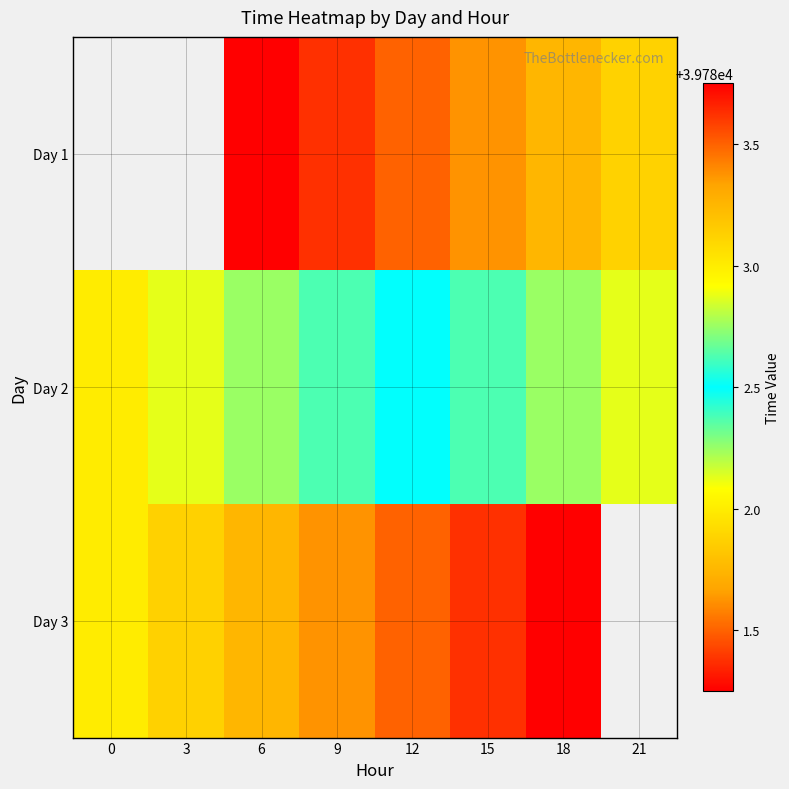

What is the difference between the highest and lowest values at 6?

2.0